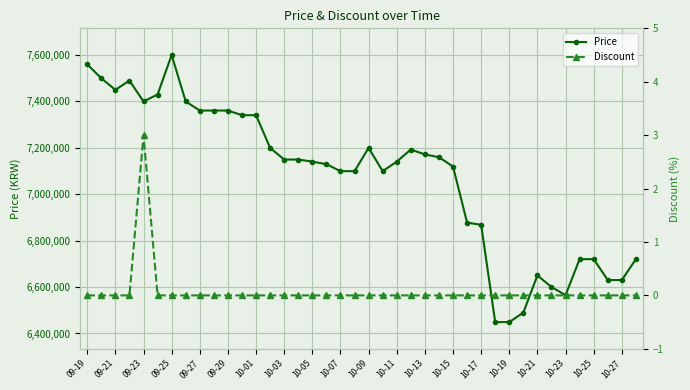

The value of Price at 10-17 is 6868000. True or false?

True